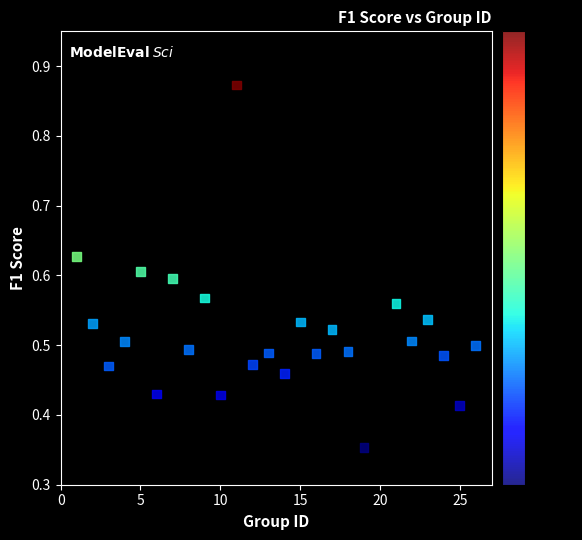

What is the range of X values (max minus min)?

25.0